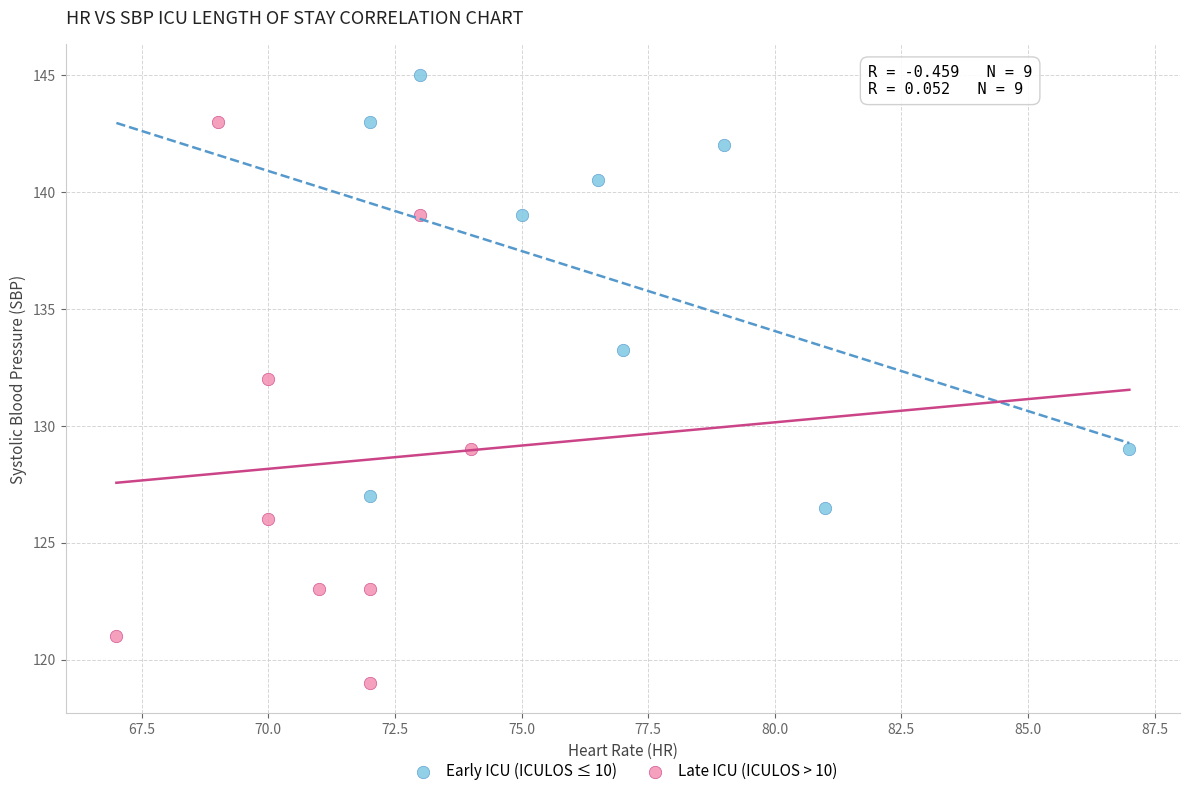

Which series reaches the minimum Y coordinate?

Late ICU (ICULOS > 10)